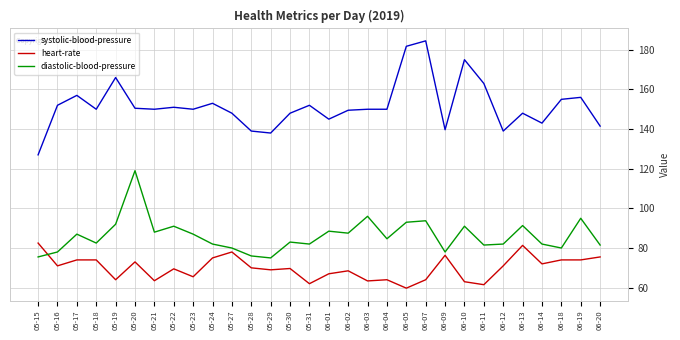

What is the approximate value of systolic-blood-pressure at 05-28?

139.0